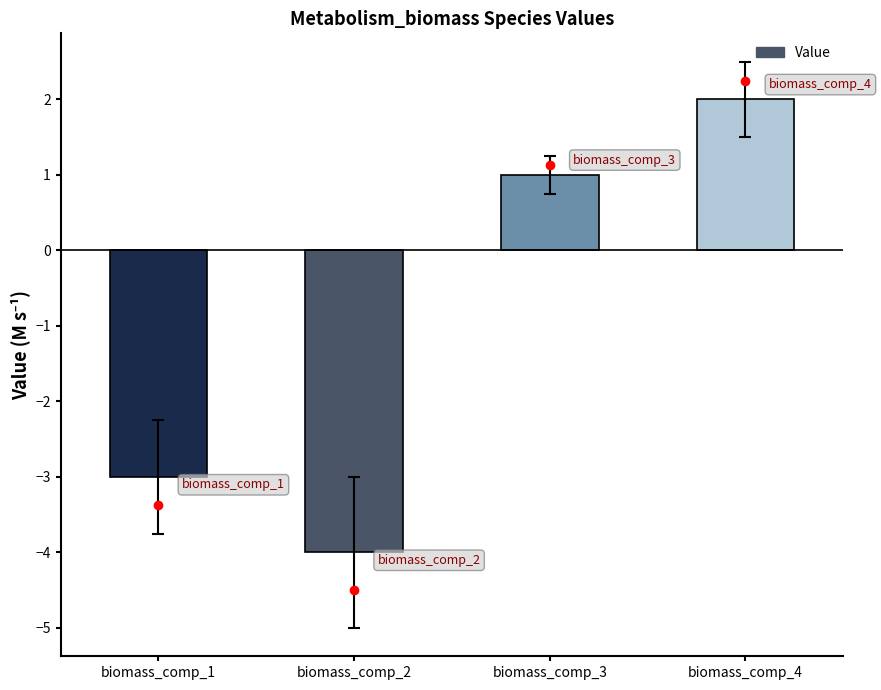

Reading left to right, transcribe all the data shown in this chart.

biomass_comp_1=-3	biomass_comp_2=-4	biomass_comp_3=1	biomass_comp_4=2